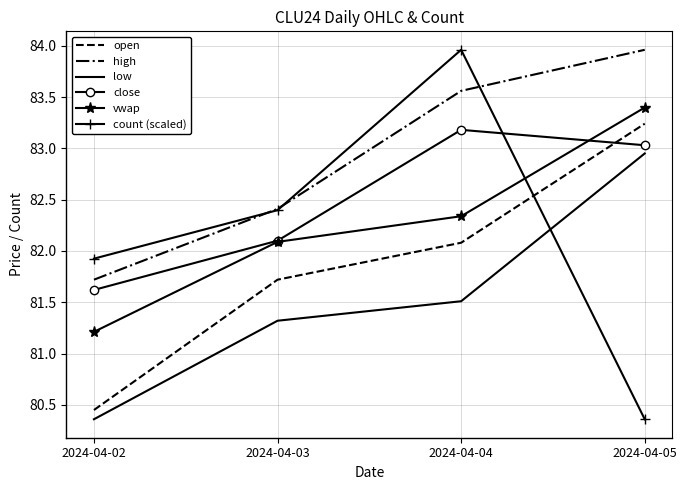

Which series has the largest range (max minus min)?

count (scaled)